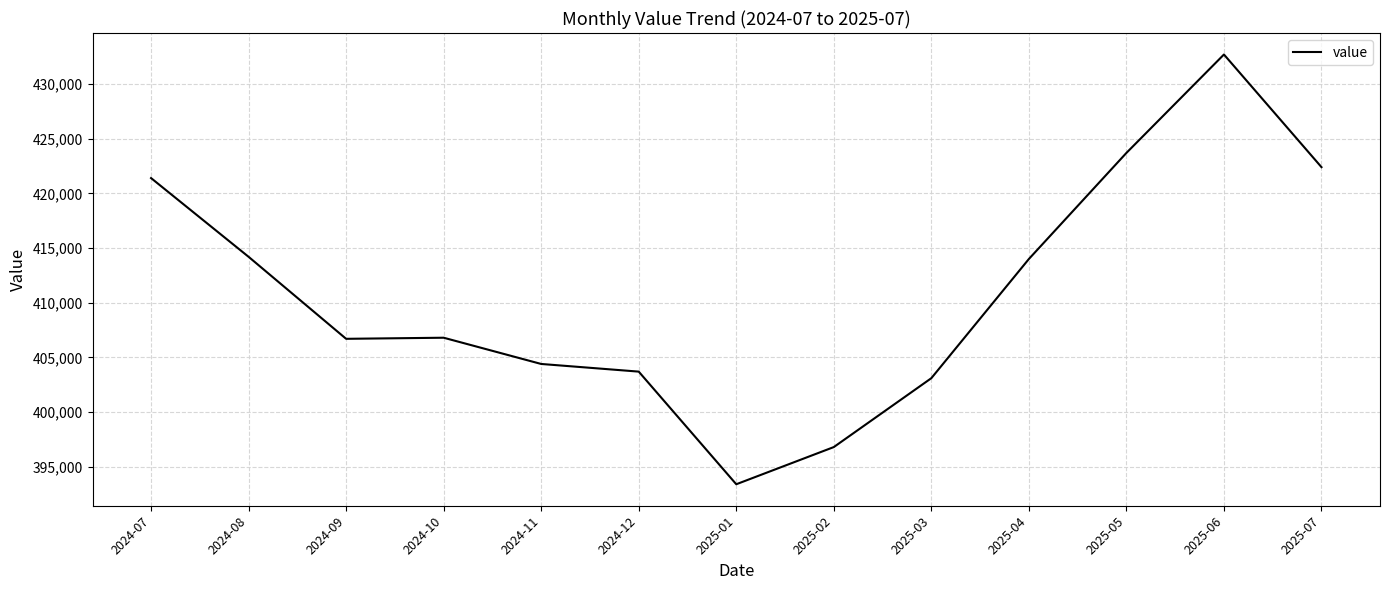

What is the difference between the maximum and second lowest values?

35900